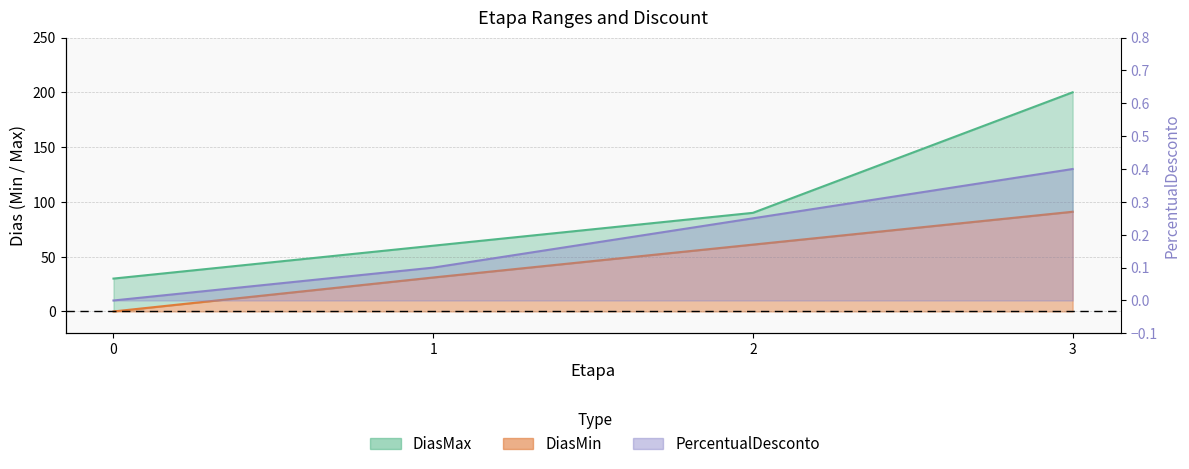

The DiasMin series shows 61.0 at 2. True or false?

True